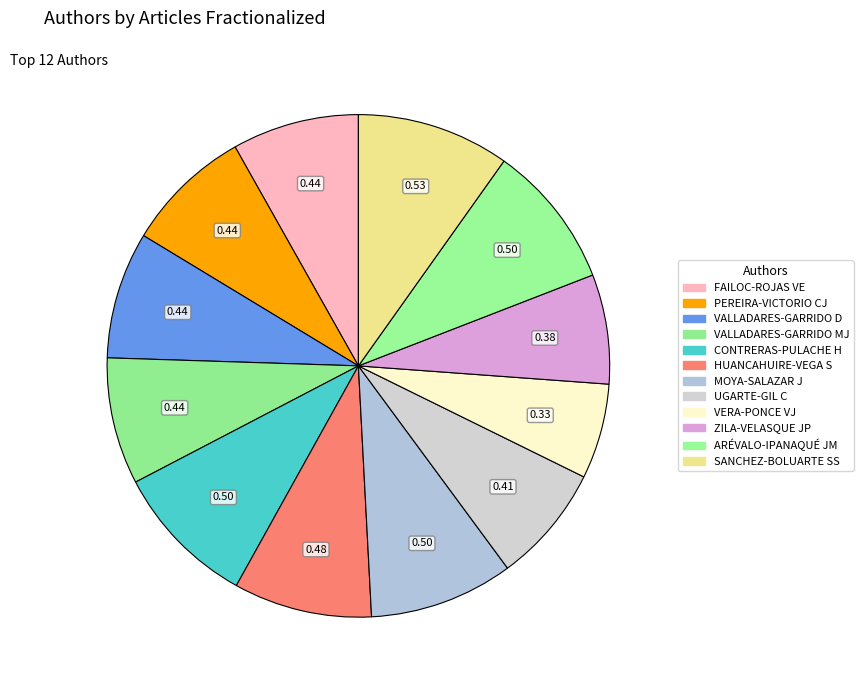

True or false: ARÉVALO-IPANAQUÉ JM accounts for 9% of the total.

True